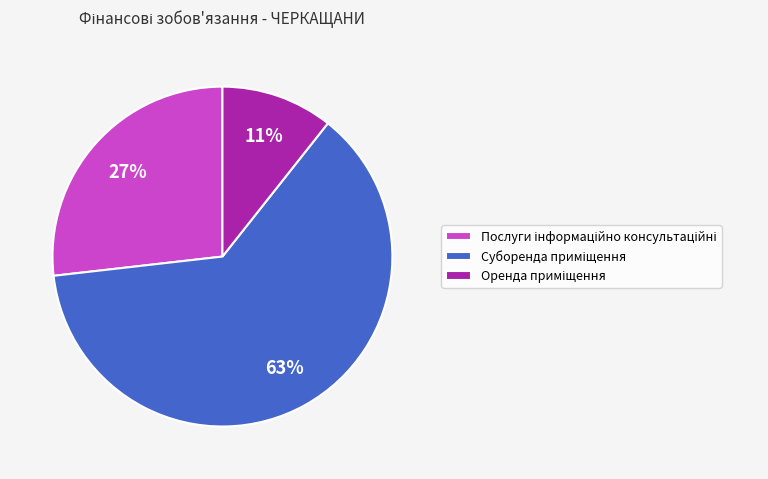

Is there any slice that represents more than half of the pie?

Yes